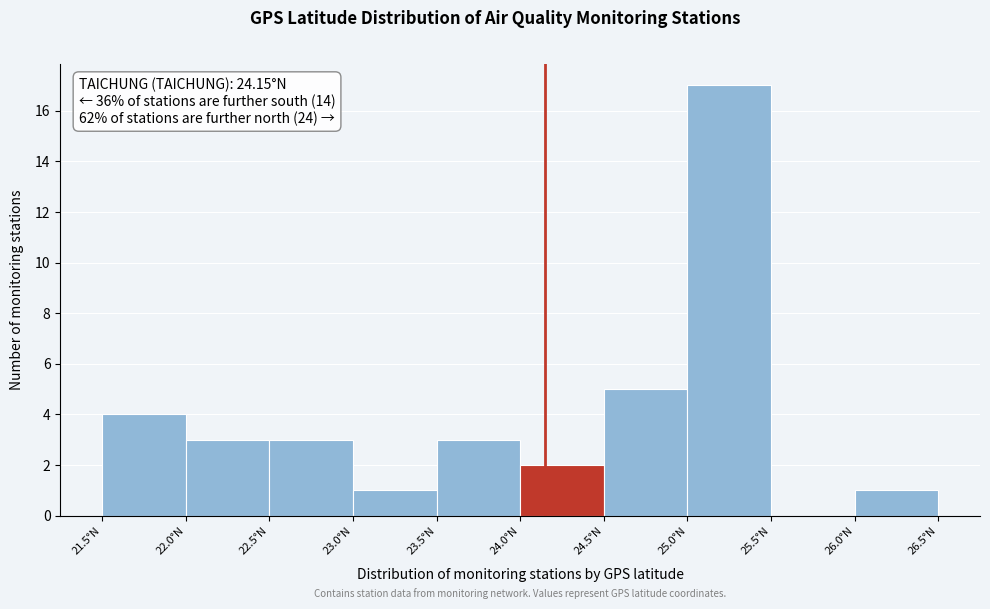

What is the height of the bar covering 26.0 to 26.5 on the x-axis? The values are not printed on the chart, so give them approximately, as read against the axis.

1